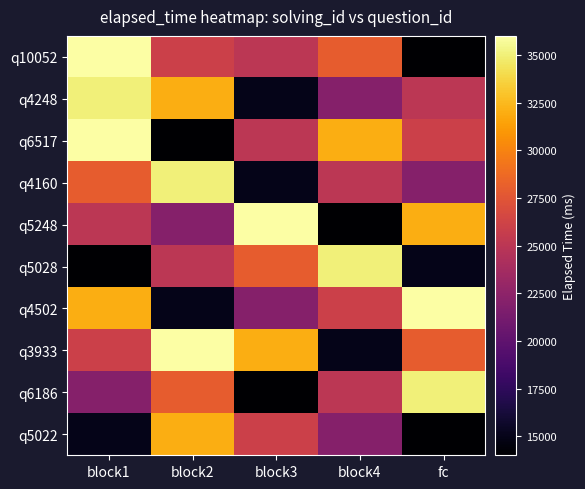

Which category has the highest value across all series?

block1